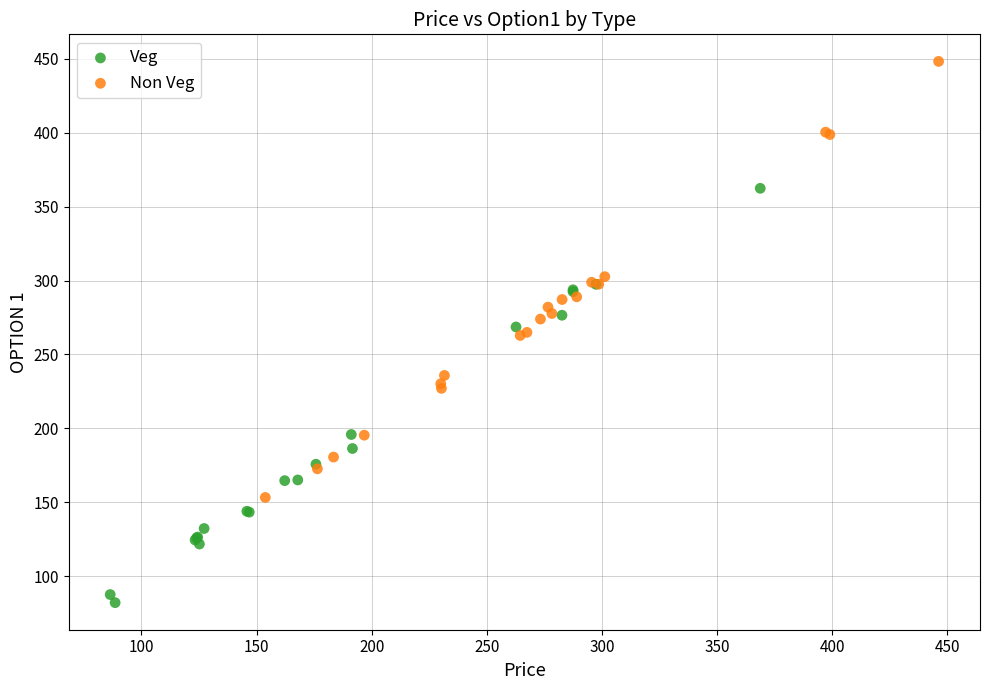

Which series reaches the maximum Y coordinate?

Non Veg